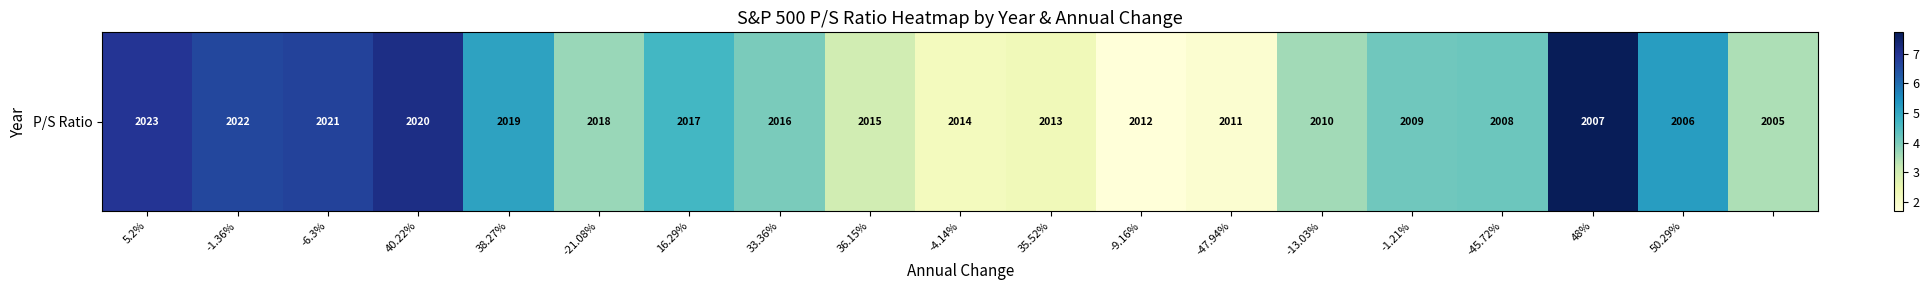

How many data points does each series have?

19